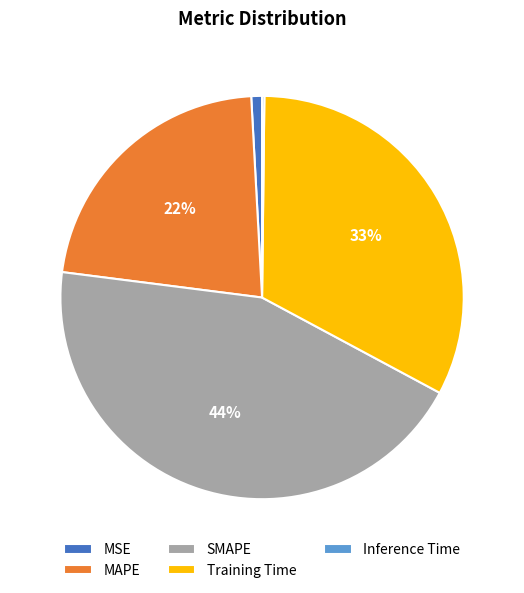

Which category has the biggest portion of the pie?

SMAPE